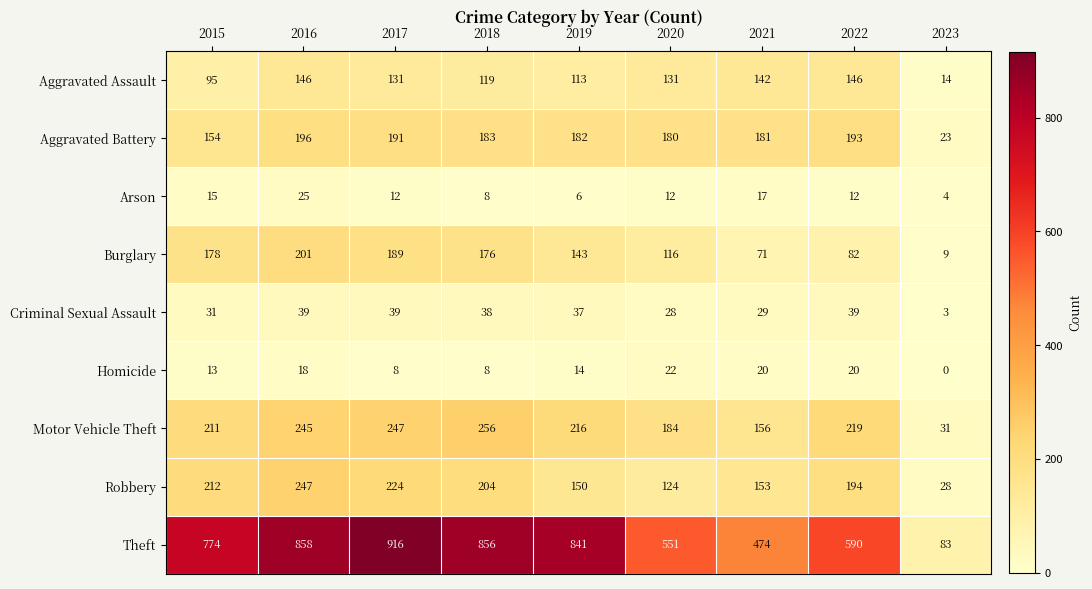

List the series in order of their peak value, lowest first.

Homicide, Arson, Criminal Sexual Assault, Aggravated Assault, Aggravated Battery, Burglary, Robbery, Motor Vehicle Theft, Theft